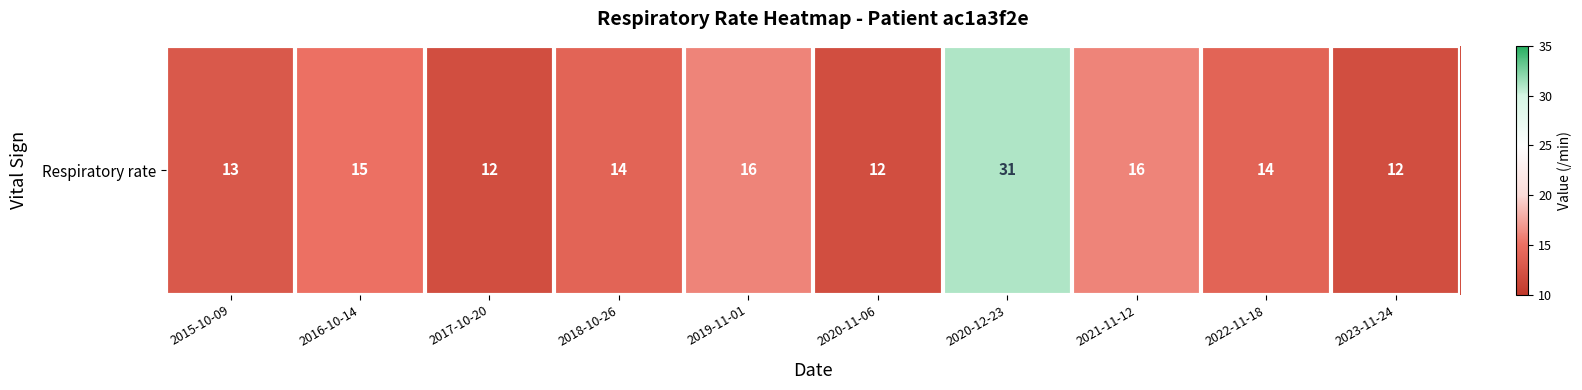

The chart shows a value of 12 at 2017-10-20. True or false?

True